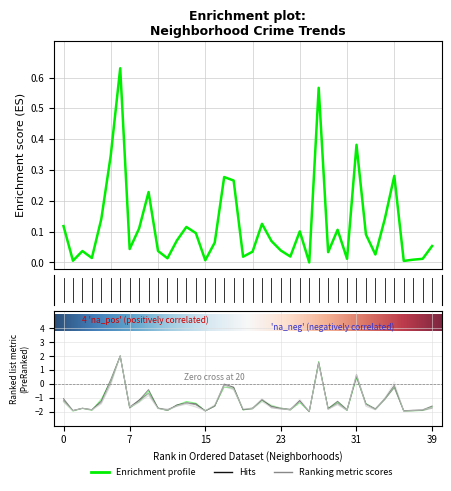

The 2016 series shows 0.2 at Edgewater. True or false?

False